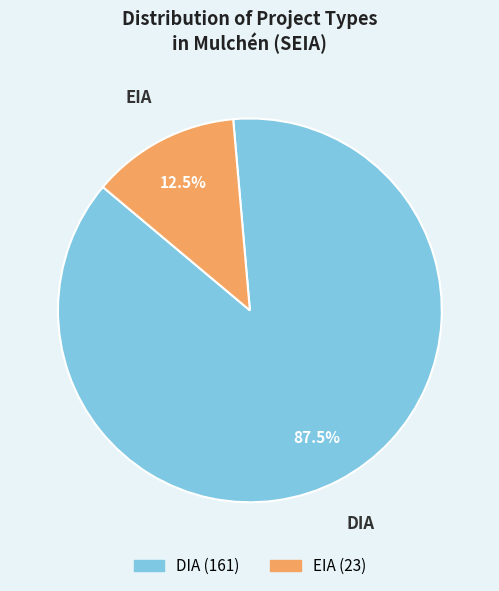

Count the number of slices in the pie.

2